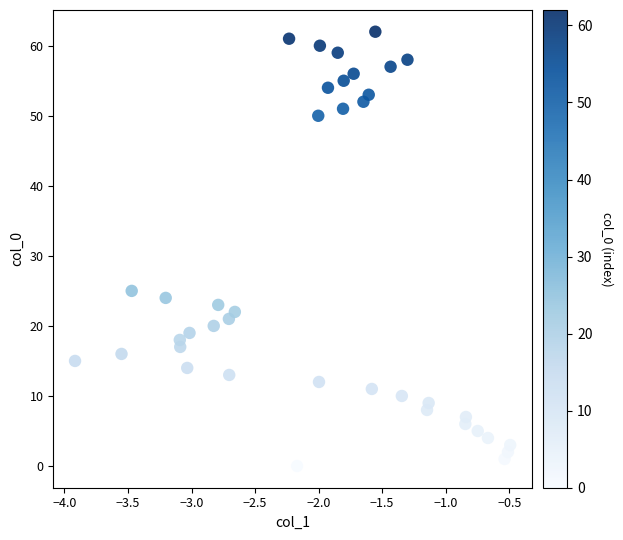

What Y value in the scatter plot is closest to 31?

25